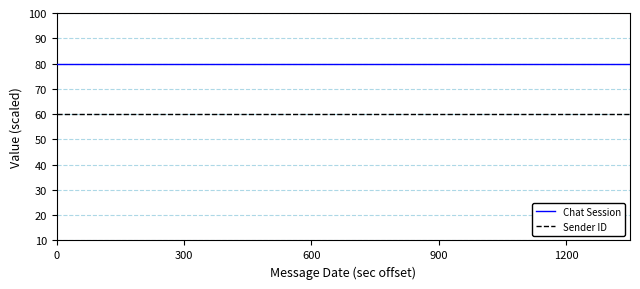

Does the chart have visible grid lines?

Yes